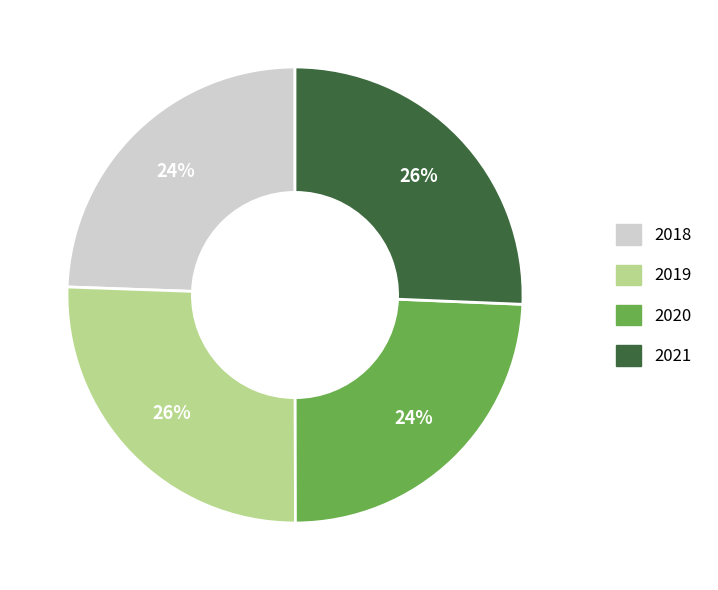

Is there a majority slice in this chart?

No